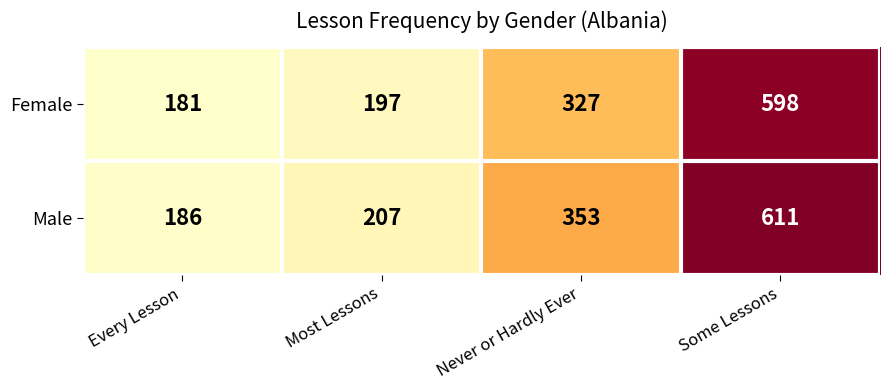

Which series has the largest range (max minus min)?

Male